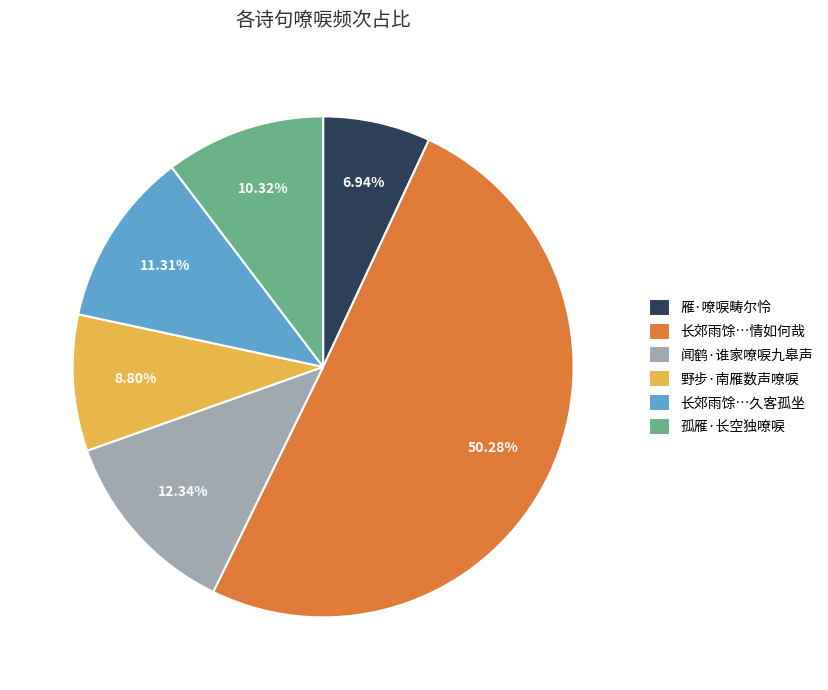

What is the smallest slice in the pie chart?

雁·嘹唳畴尔怜